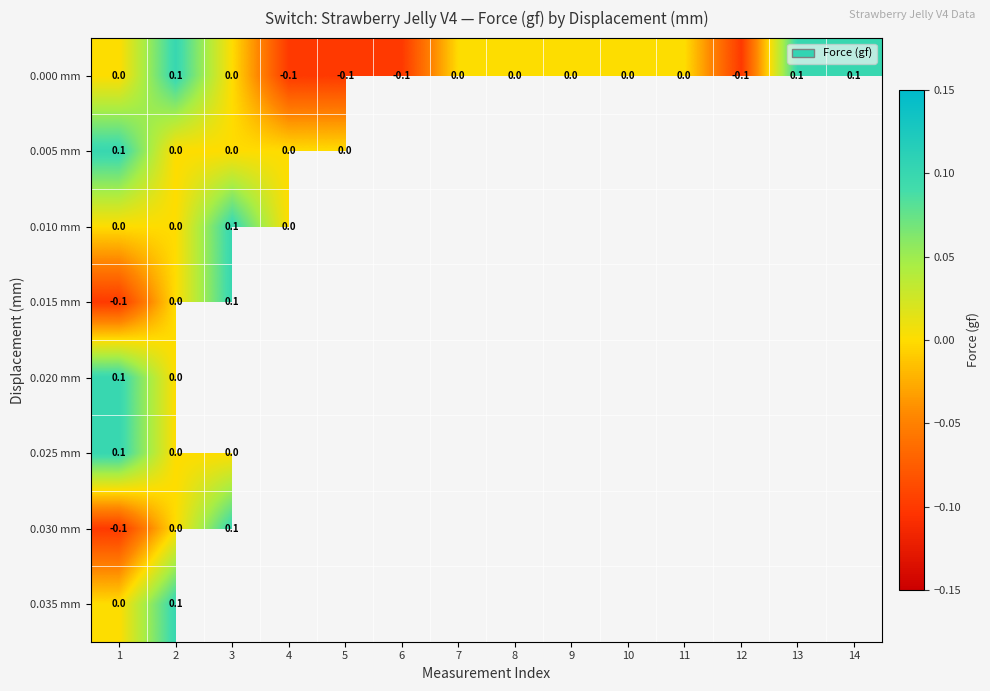

What is the difference between the second highest and second lowest values in the 0.000 mm series?

0.2